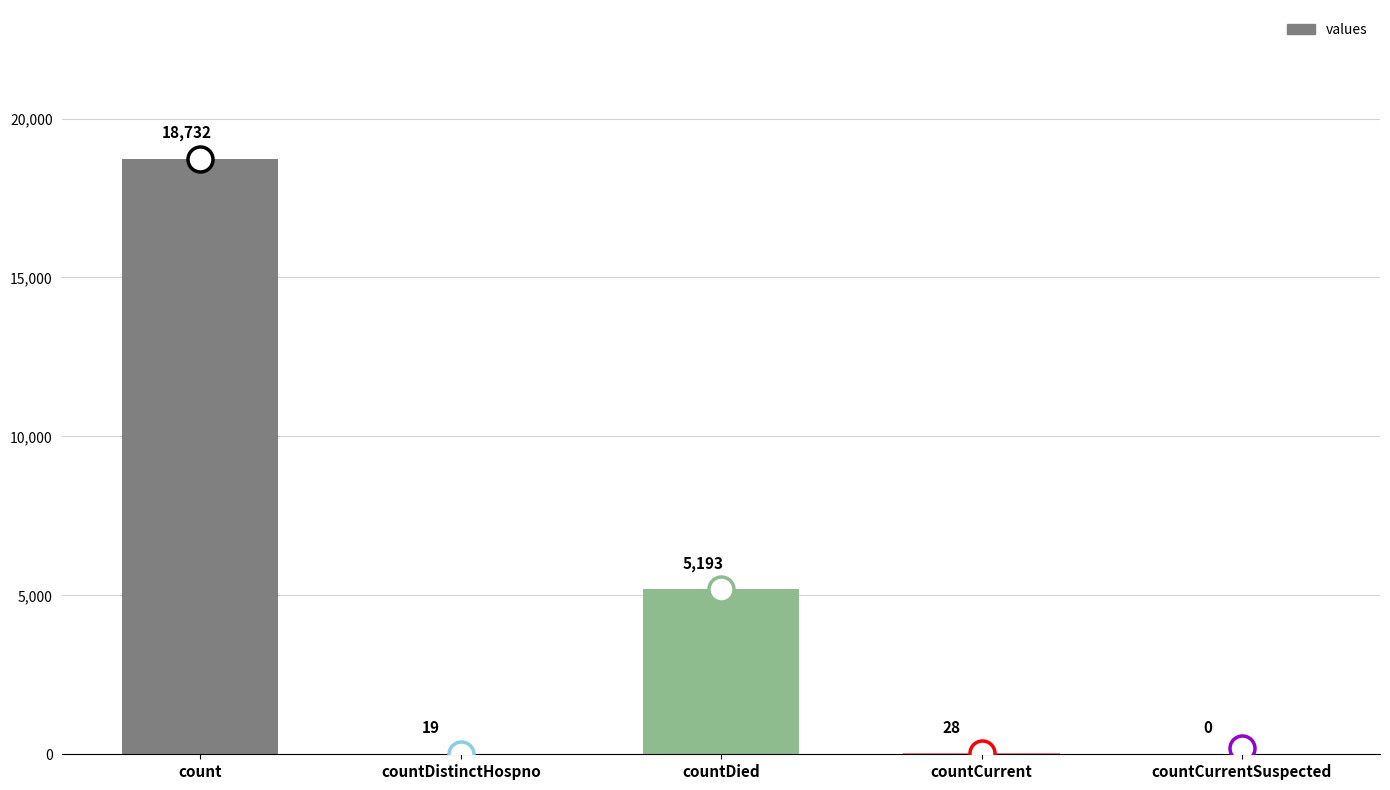

What is the change in value from countCurrent to countCurrentSuspected?

-28